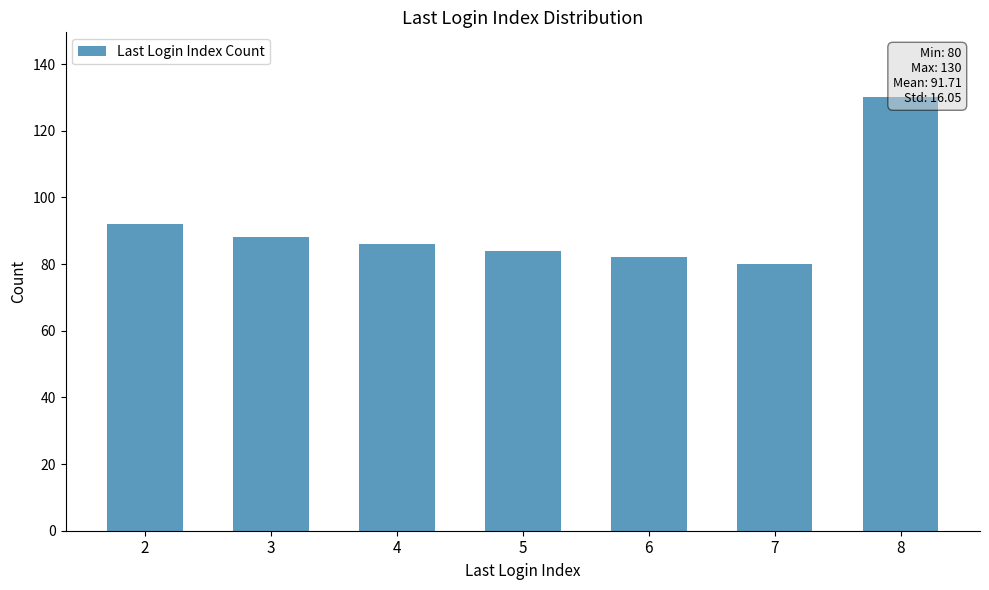

How many data points are above 86?

3